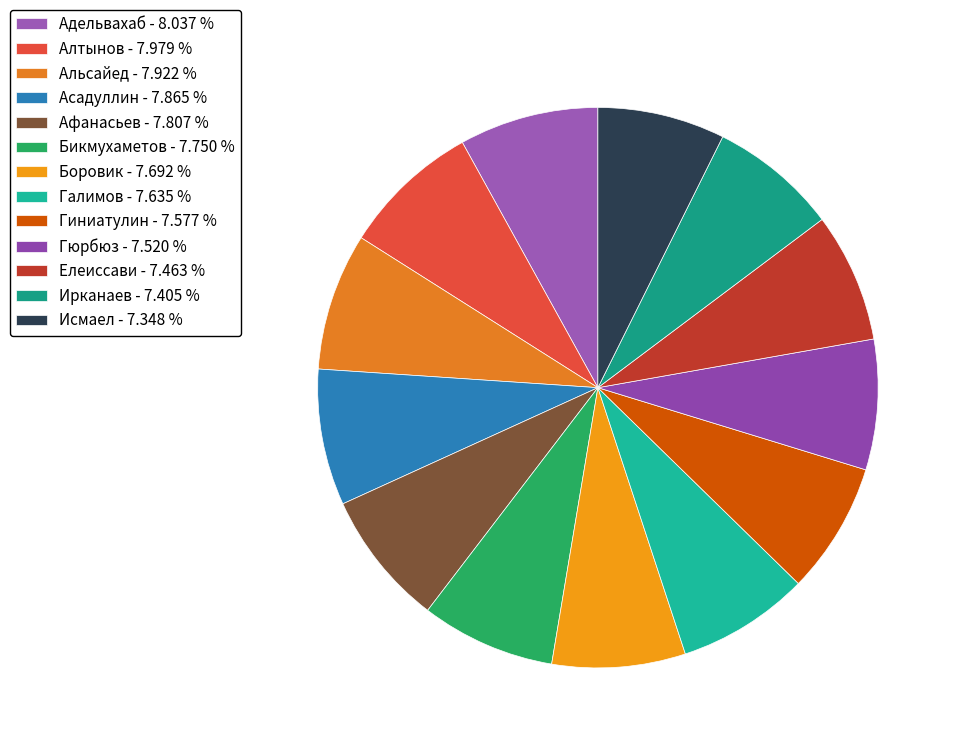

Is the sum of Бикмухаметов and Афанасьев greater than half?

No